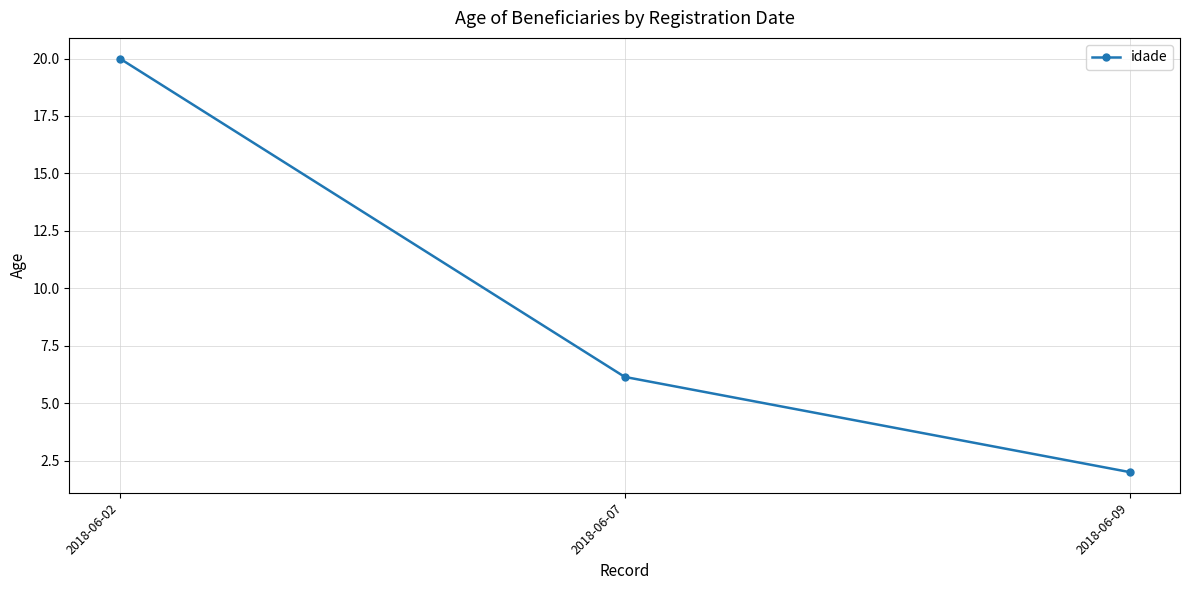

List the labels in order of value, largest first.

2018-06-02, 2018-06-07, 2018-06-09